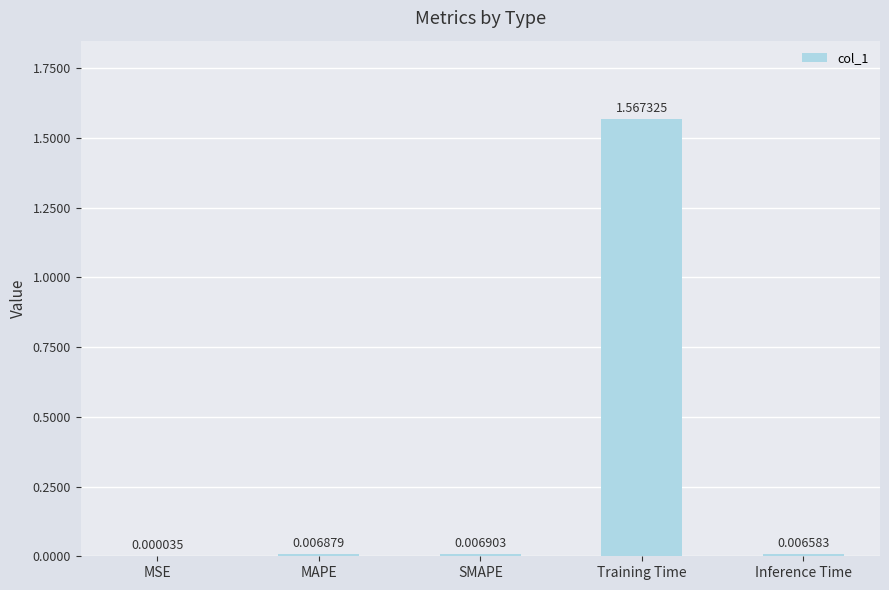

At which category does the chart reach its peak across all series?

Training Time